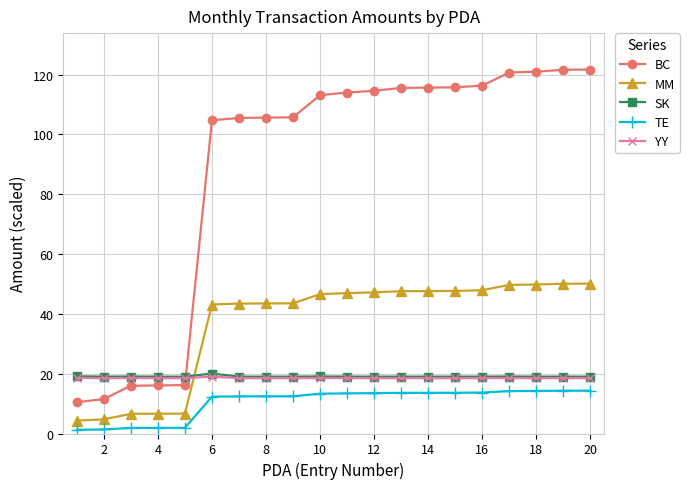

Which series has the largest range (max minus min)?

BC